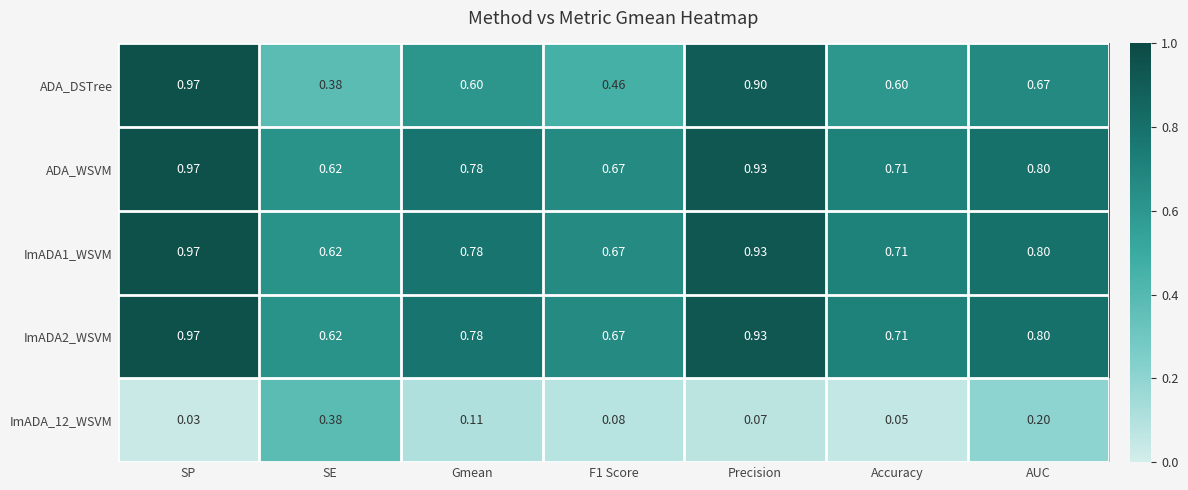

Is the value of ImADA1_WSVM at AUC greater than the value of ImADA_12_WSVM at SE?

Yes